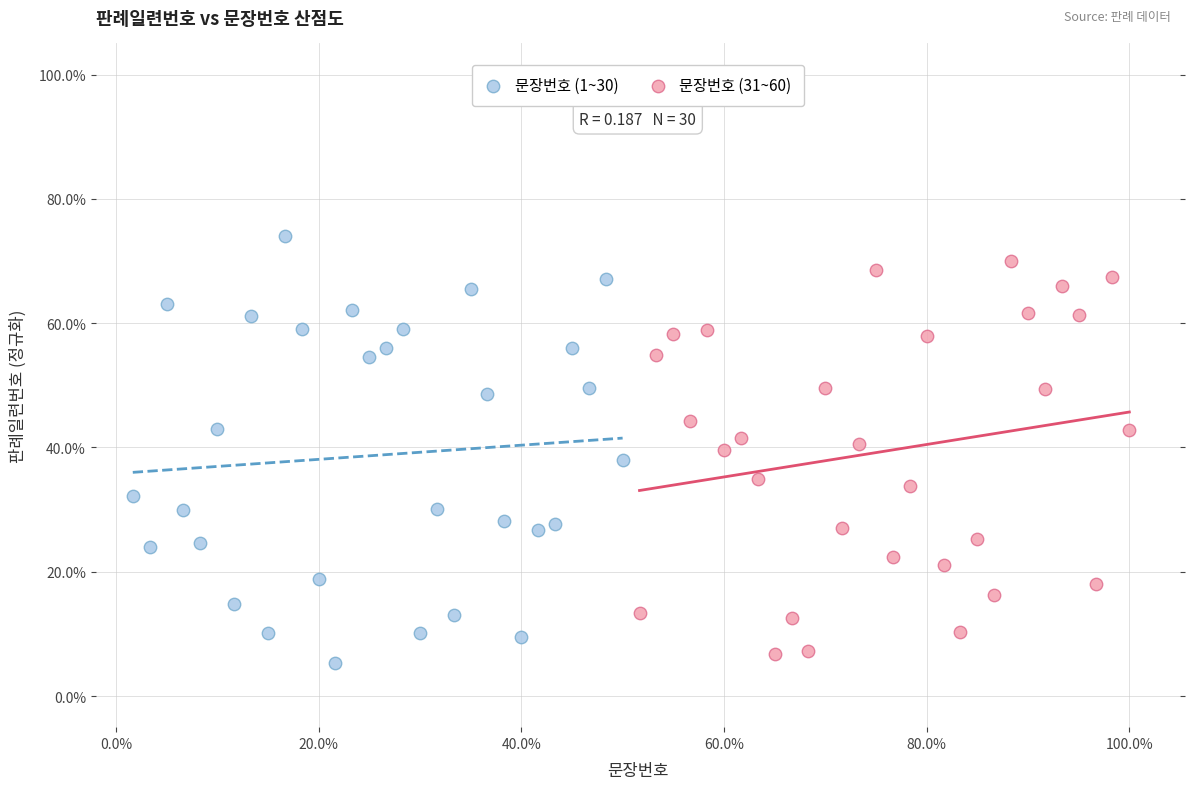

Which series reaches the minimum Y coordinate?

문장번호 (1~30)